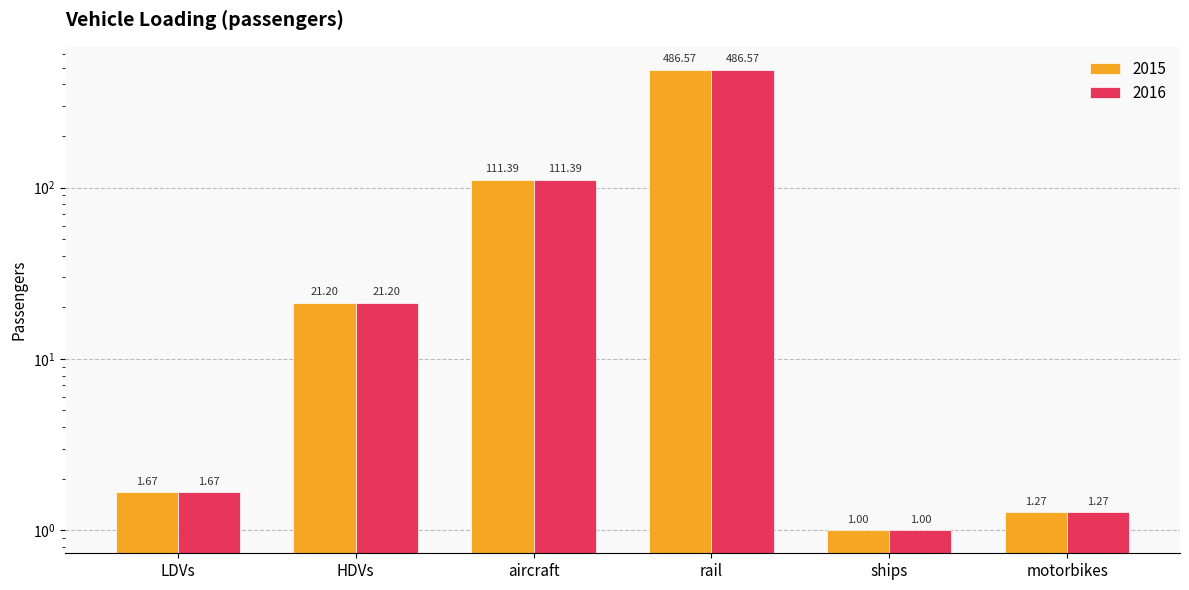

What is the approximate value of 2016 at HDVs?

21.2